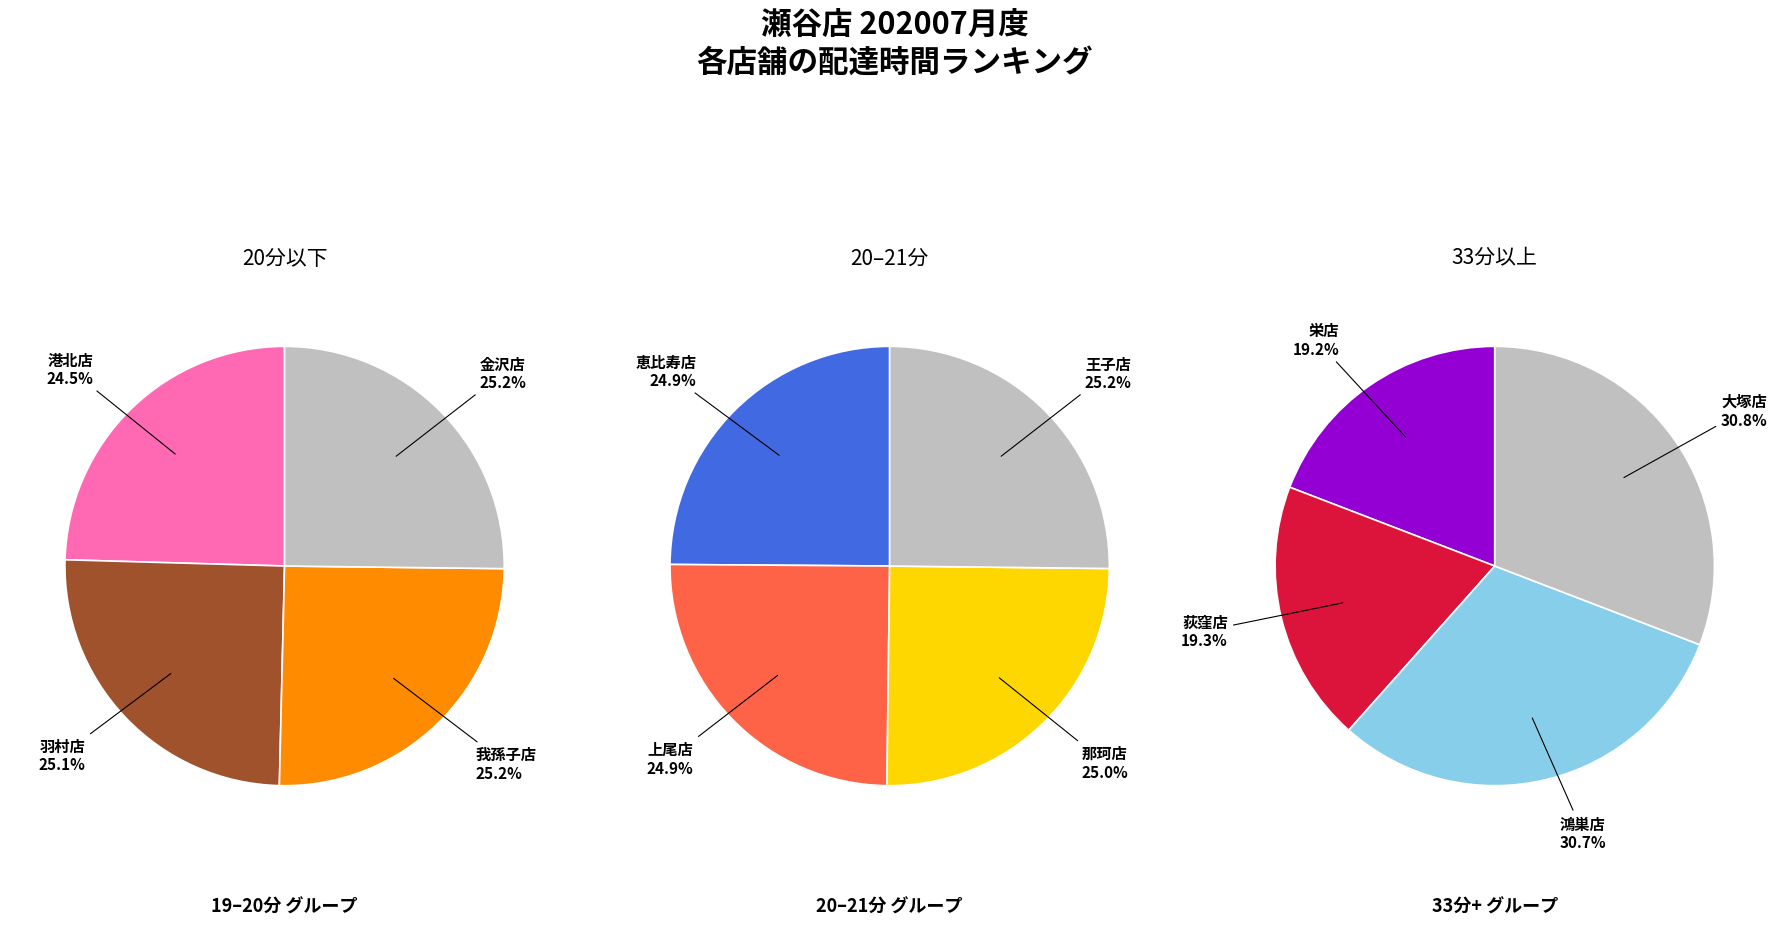

Does any single category account for the majority?

No